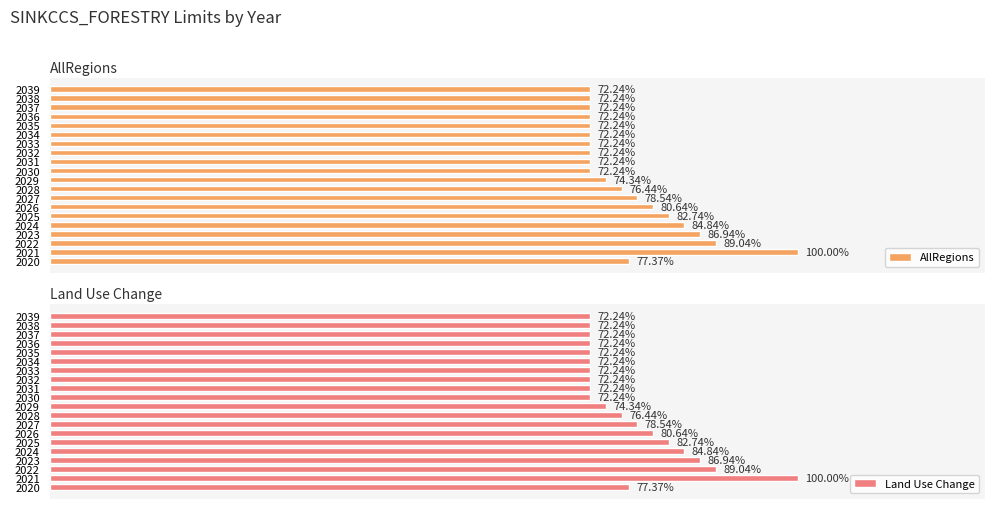

Between 2023 and 2027, which series saw the biggest shift?

AllRegions